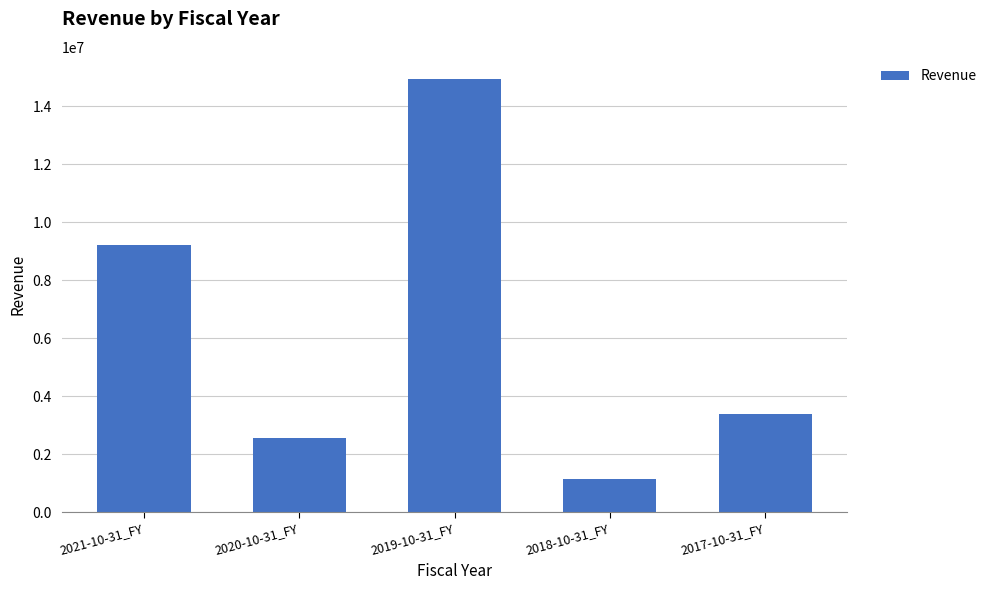

What is the change in value from 2021-10-31_FY to 2020-10-31_FY?

-6668220